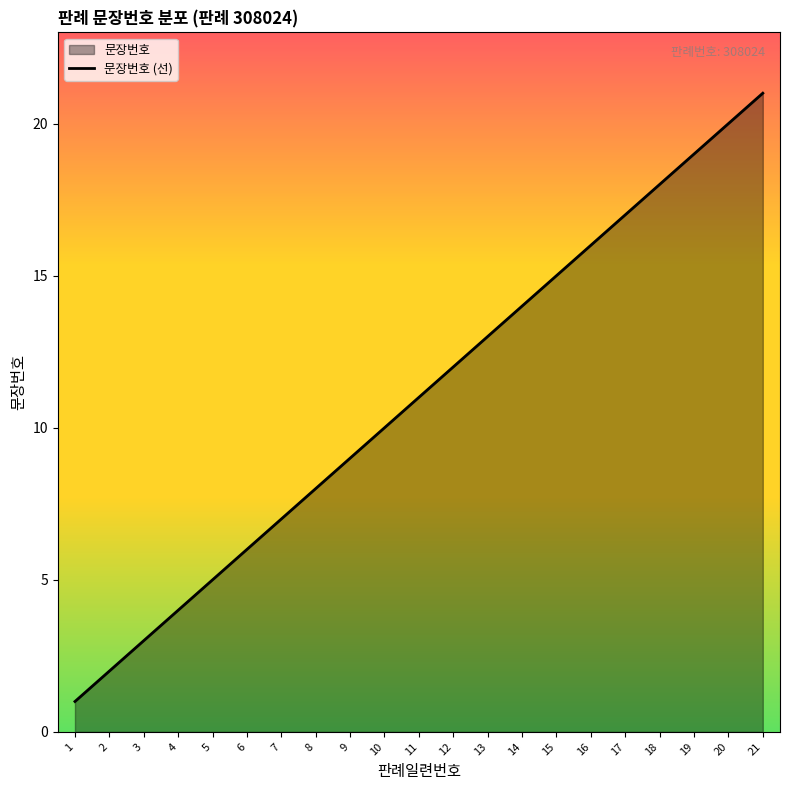

At which category does the chart reach its minimum across all series?

1